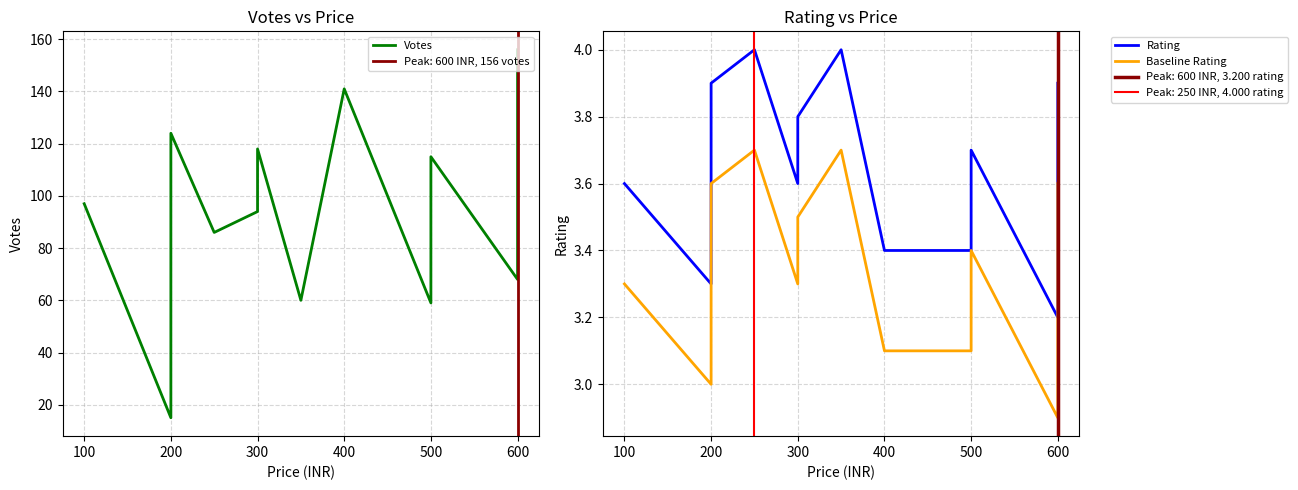

Which series has the widest spread of values?

Votes